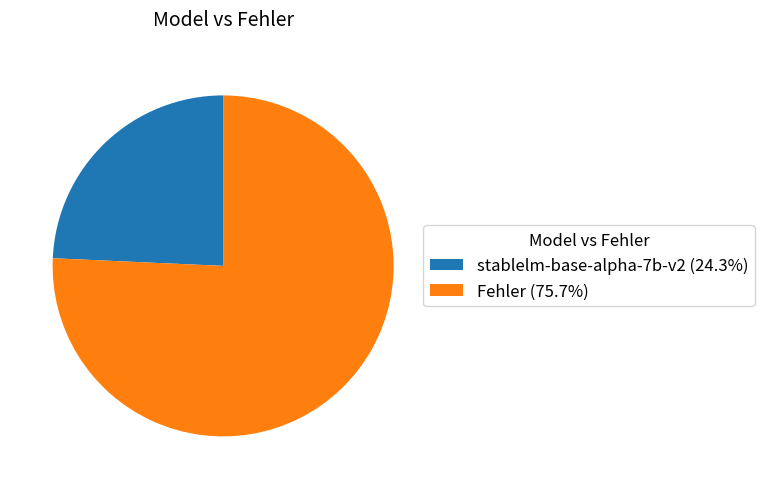

True or false: stablelm-base-alpha-7b-v2 accounts for 24% of the total.

True